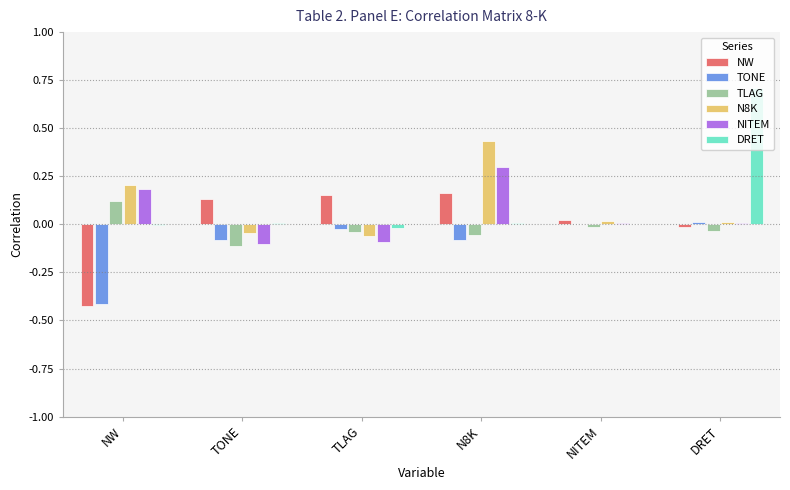

Between NITEM and DRET, which series saw the biggest shift?

DRET